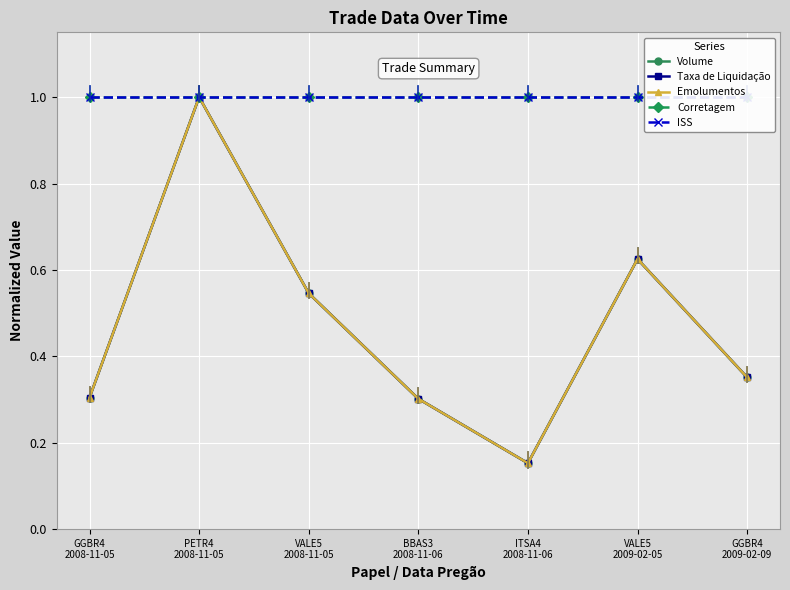

At how many categories does at least one series exceed 0?

7